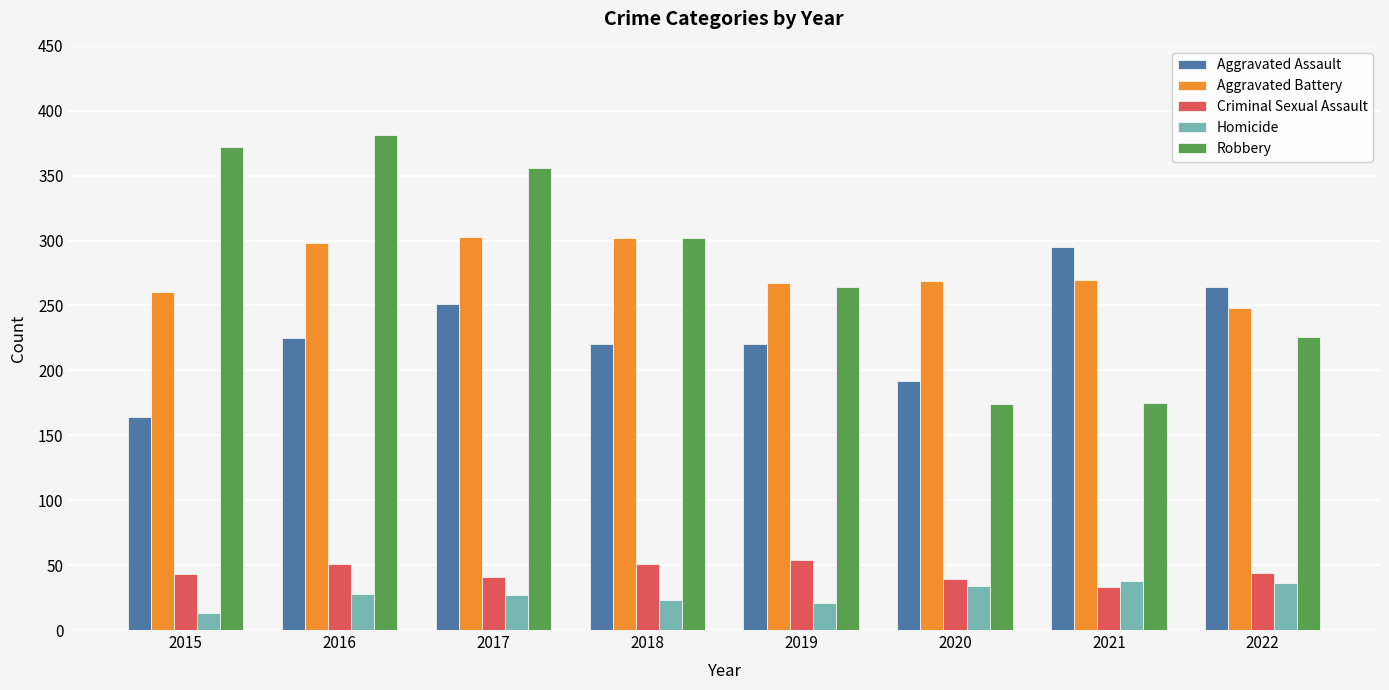

What is the value of the Criminal Sexual Assault bar at the 4th from the left?

51